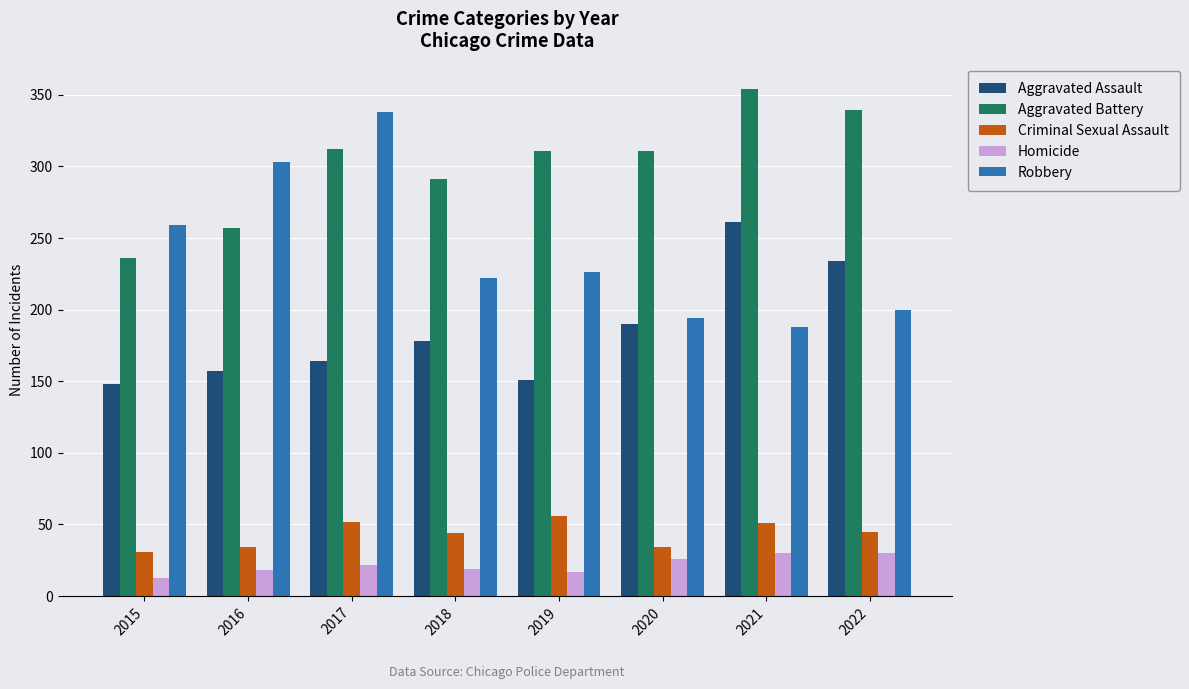

What is the value of the Aggravated Assault bar at the 1st from the left?

148